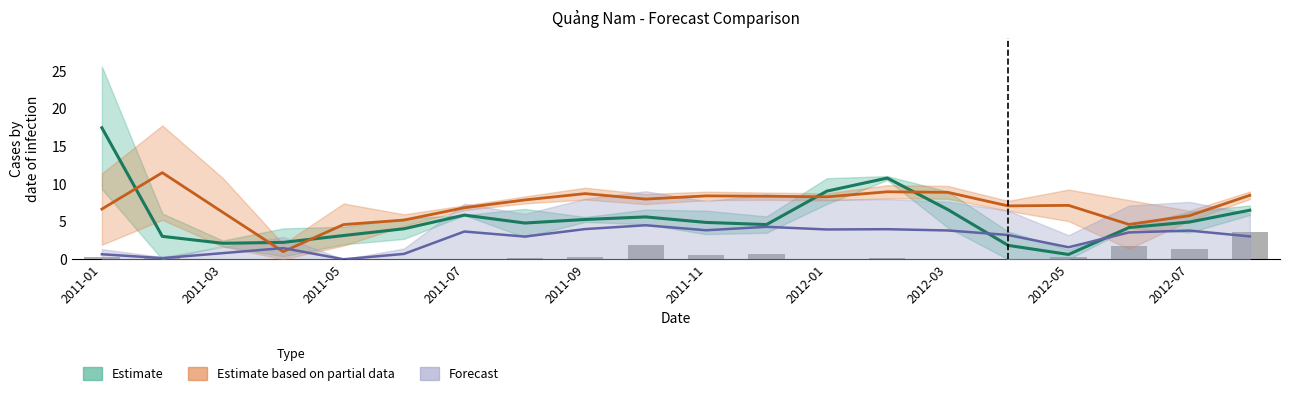

At 2012-07, list the series in order from largest to smallest.

Estimate based on partial data, Estimate, Forecast, Observed